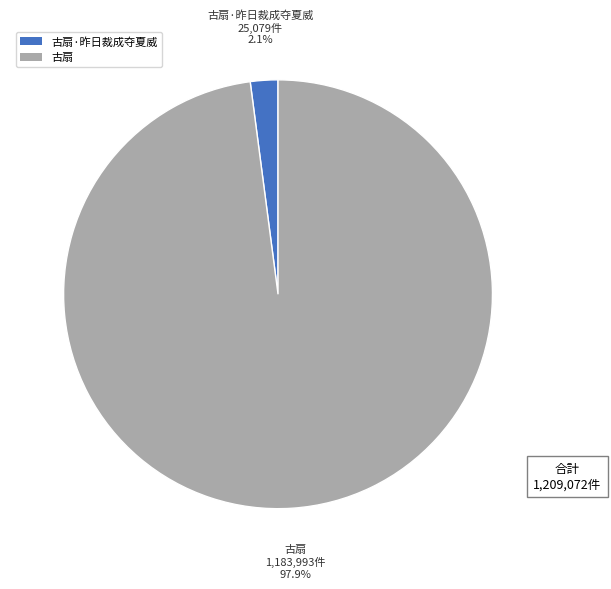

True or false: 古扇 accounts for 98% of the total.

True